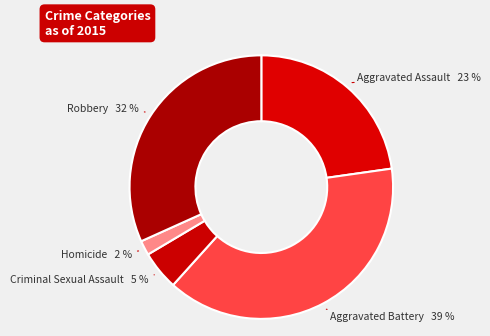

Does any single category account for the majority?

No